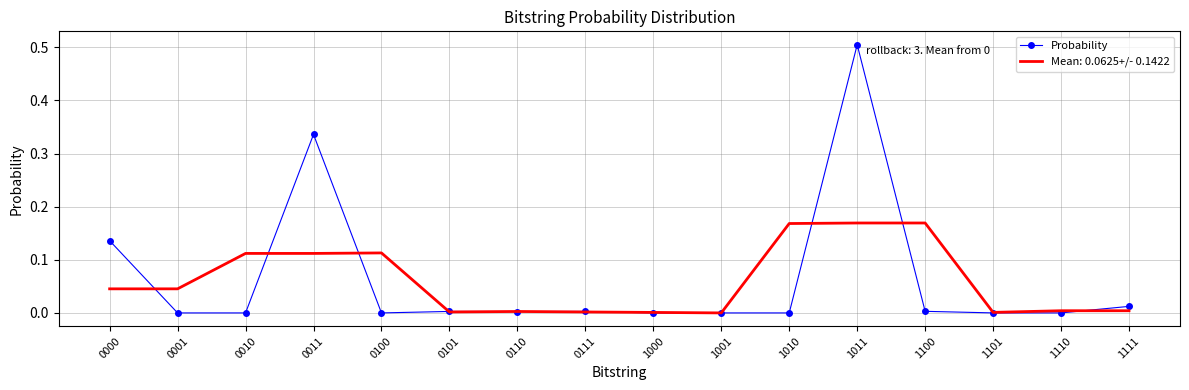

At which category is the sum across all series the highest?

1011